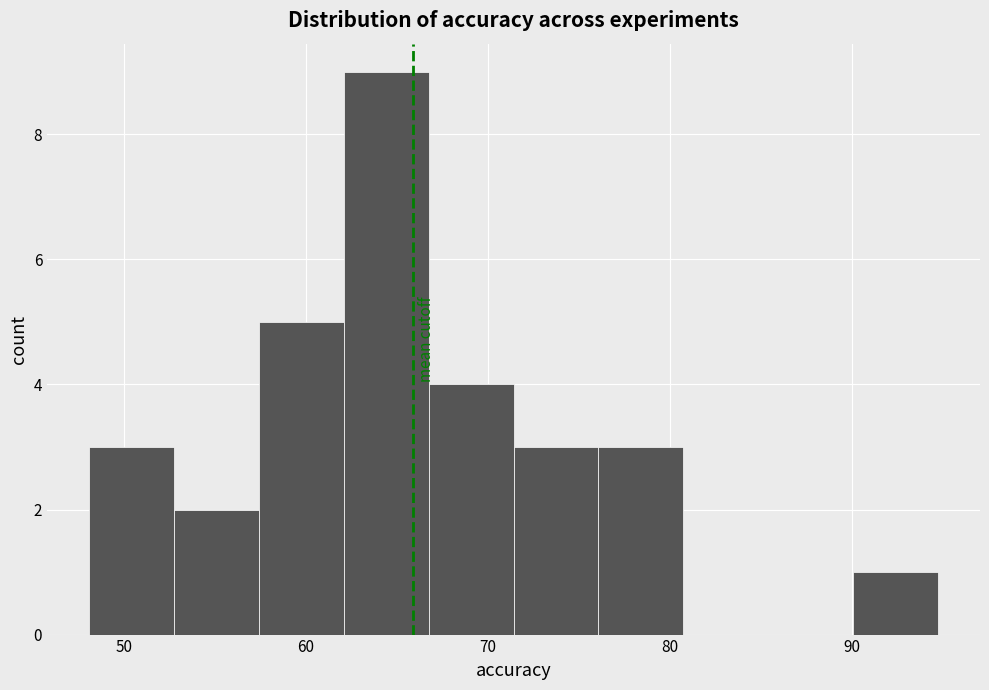

How tall is the bar that spans 53 to 57 on the x-axis? Neither the bar edges nor the heights are printed on the chart, so give them approximately, as read against the axes.

2